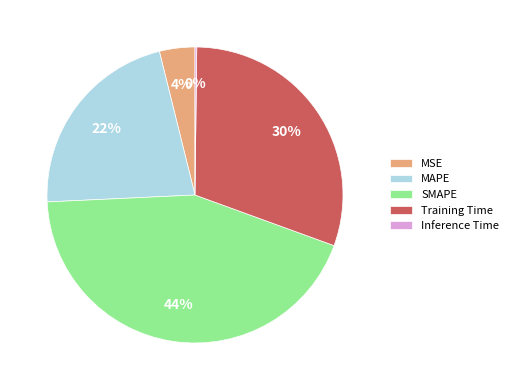

To the nearest percent, what is the combined percentage of MSE and SMAPE?

48%